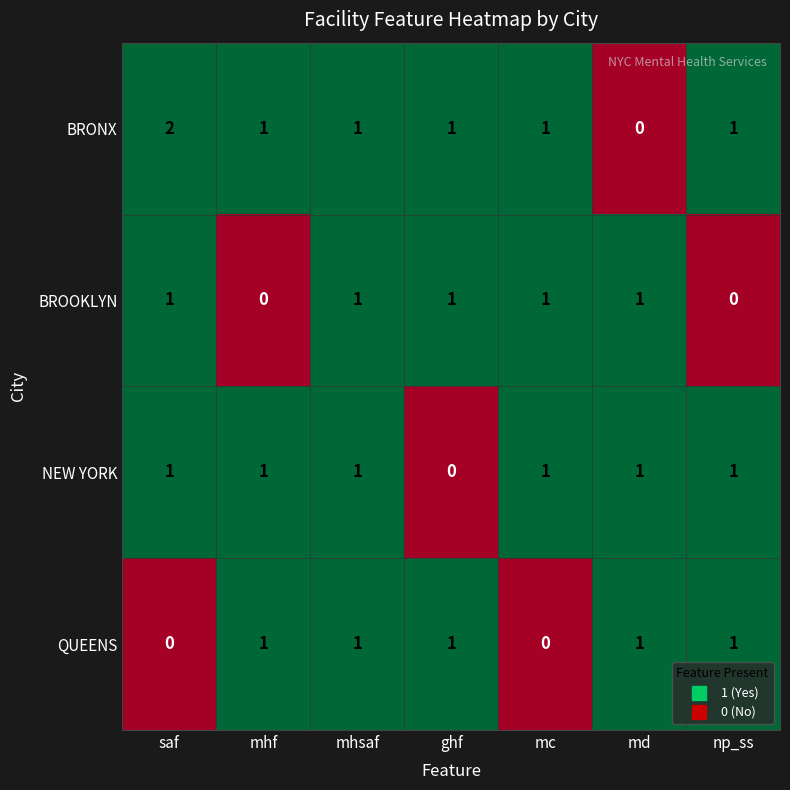

True or false: BROOKLYN has a value of 0 at saf.

False